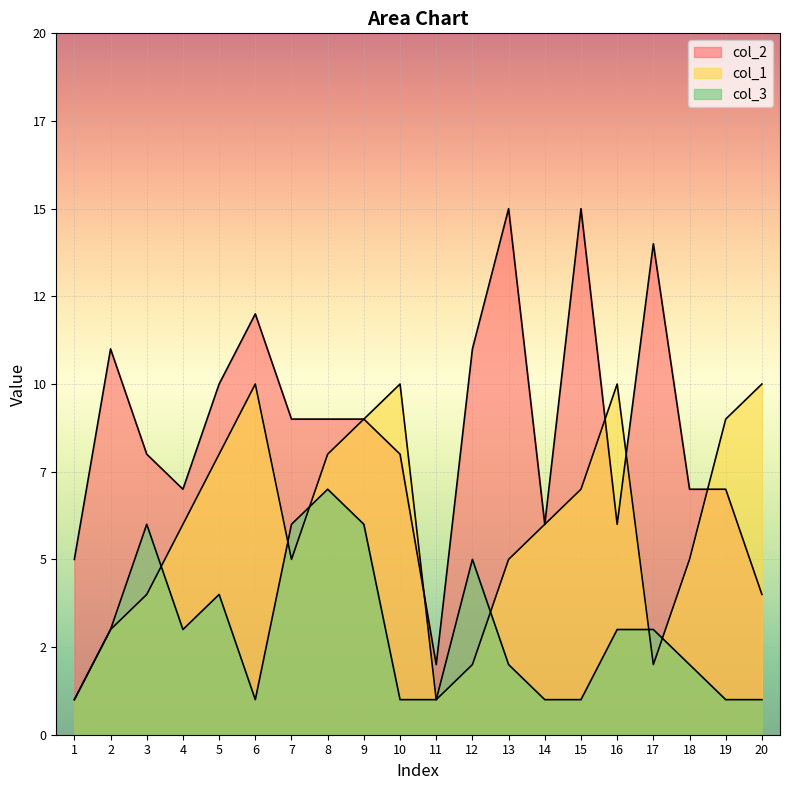

What is the highest value of the col_3 series?

7